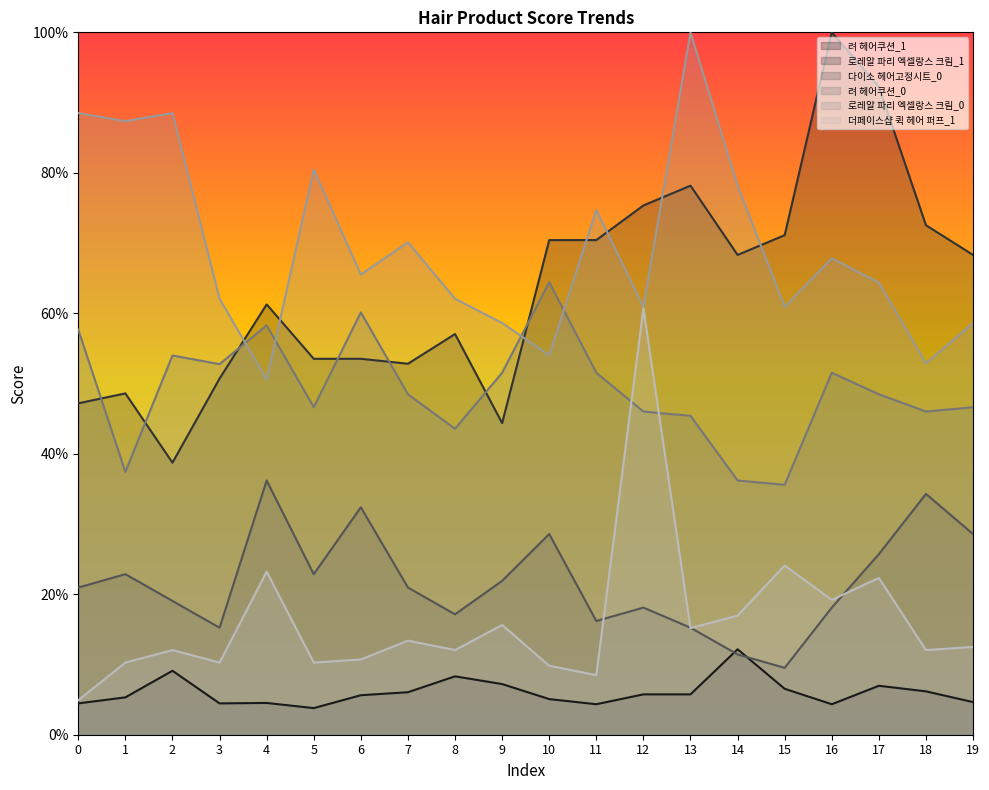

Between 17 and 12, which is larger?

17